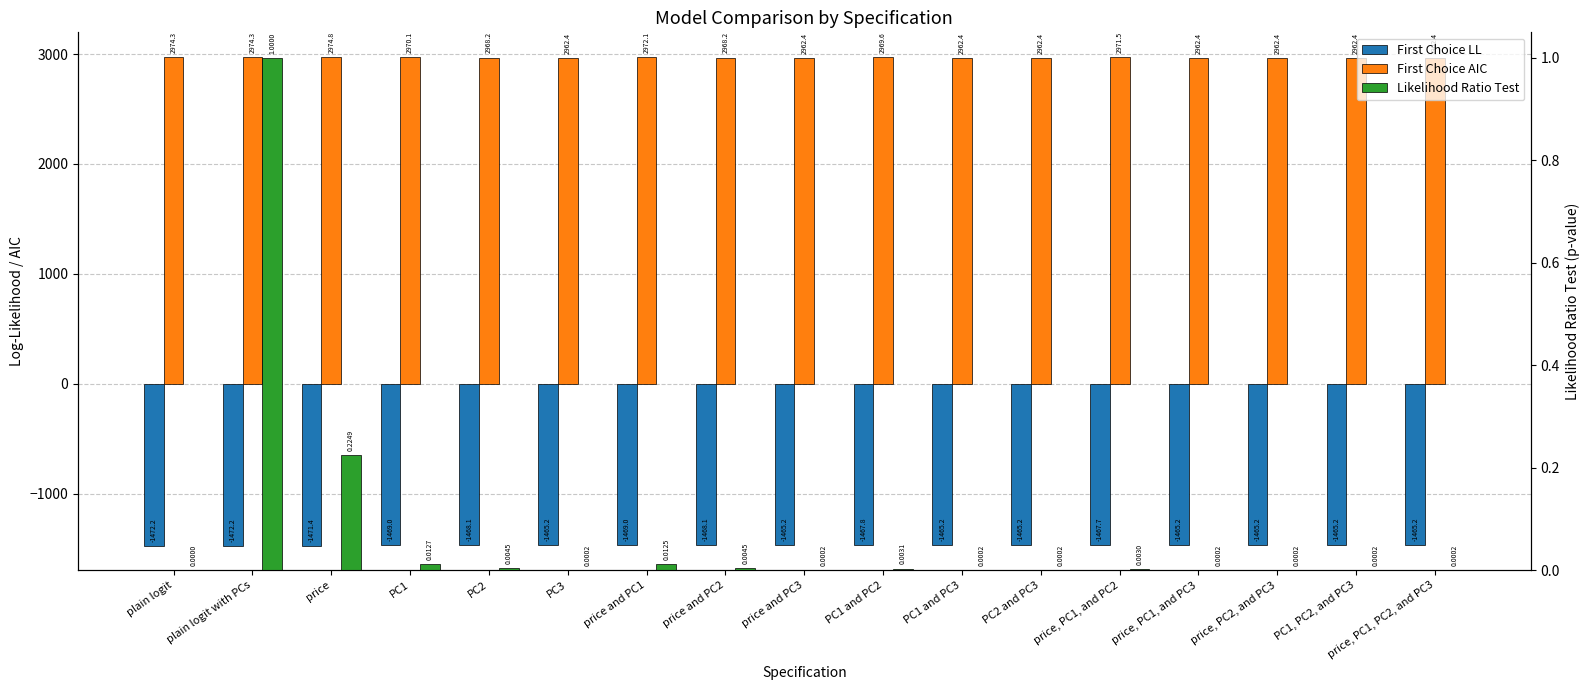

What is the highest value of the First Choice LL series?

-1465.2